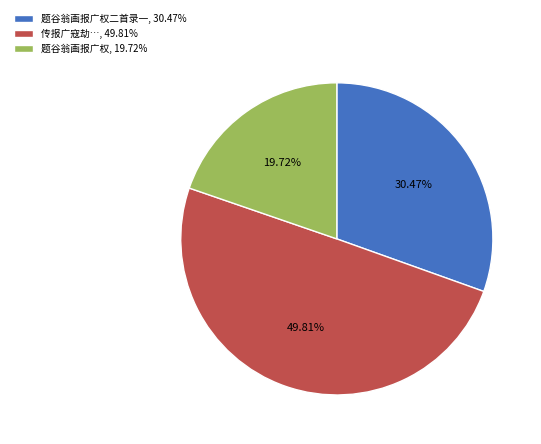

Between 传报广寇劫…, 49.81% and 题谷翁画报广权, 19.72%, which is larger?

传报广寇劫…, 49.81%